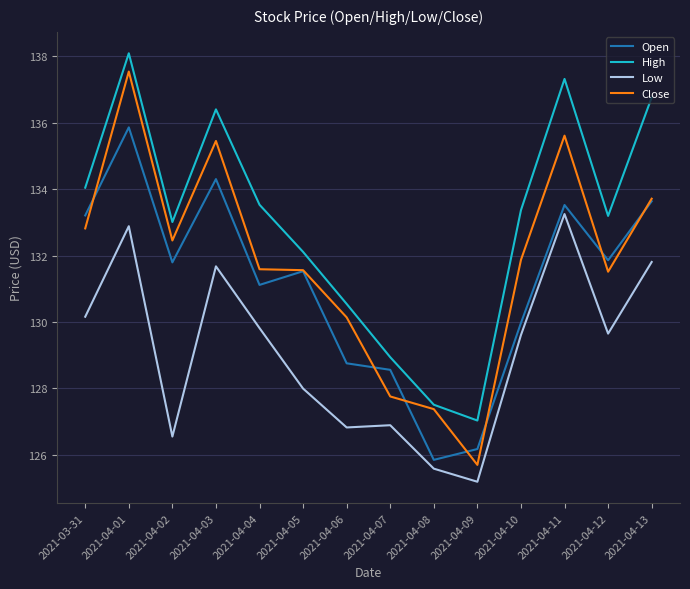

What position from the left is 2021-04-09?

10